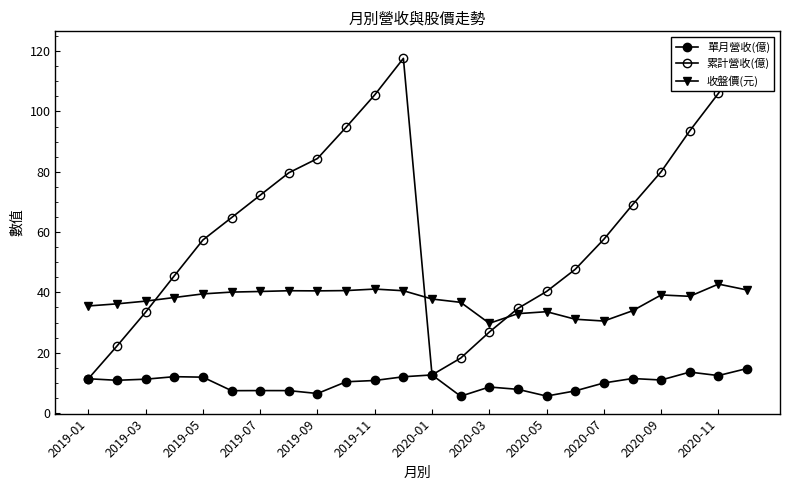

How many data points in 收盤價(元) are less than 38?

11